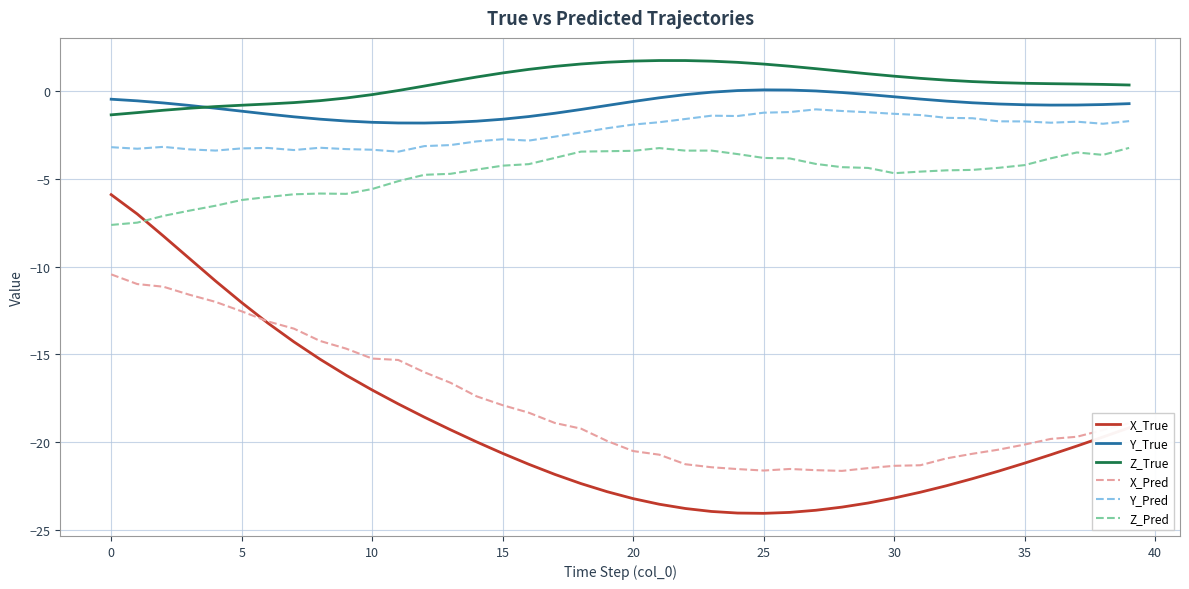

True or false: X_True and Z_True intersect in this chart.

False